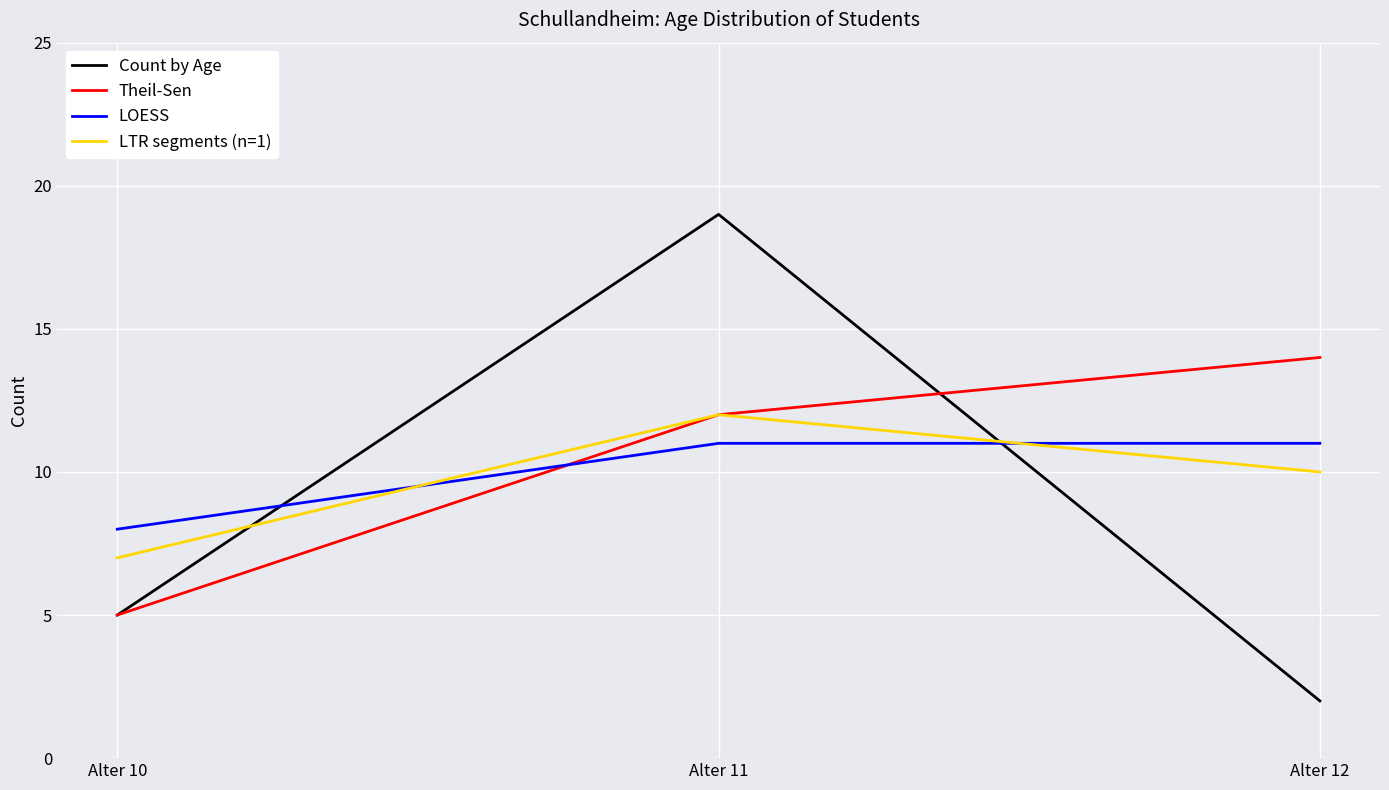

The value of Theil-Sen at Alter 11 is 8. True or false?

False